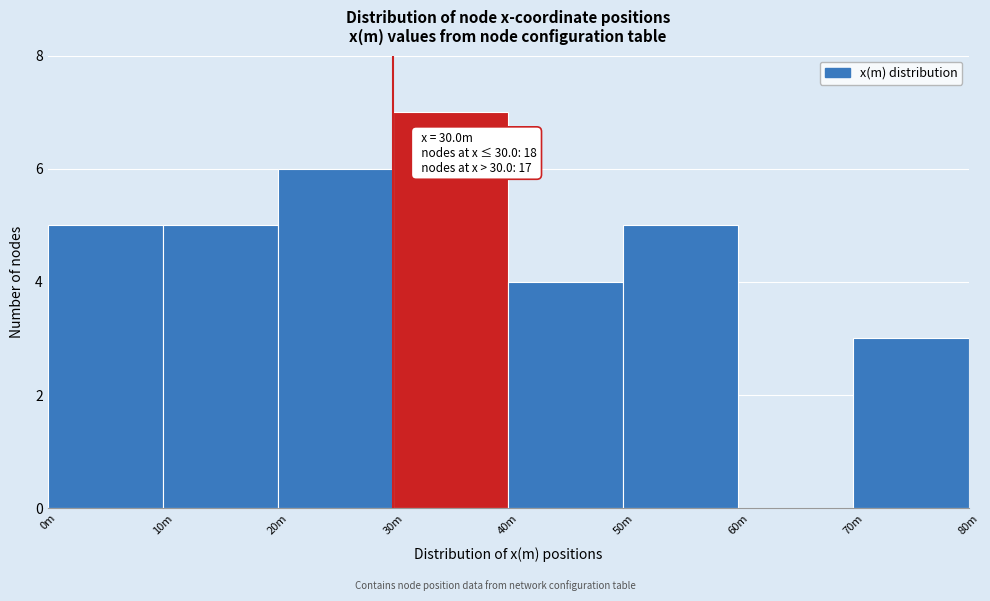

Reading right to left, transcribe all the data shown in this chart.

70m=3	60m=0	50m=5	40m=4	30m=7	20m=6	10m=5	0m=5